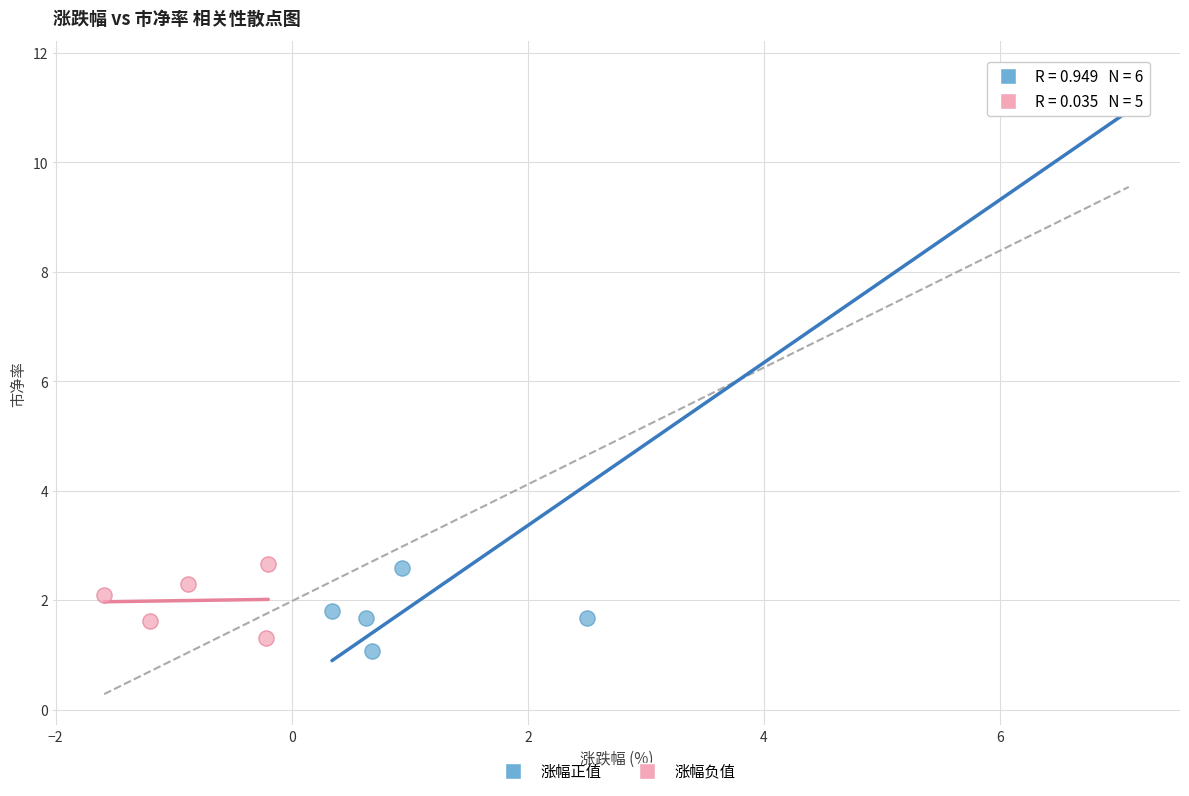

Which series reaches the maximum Y coordinate?

涨幅正值